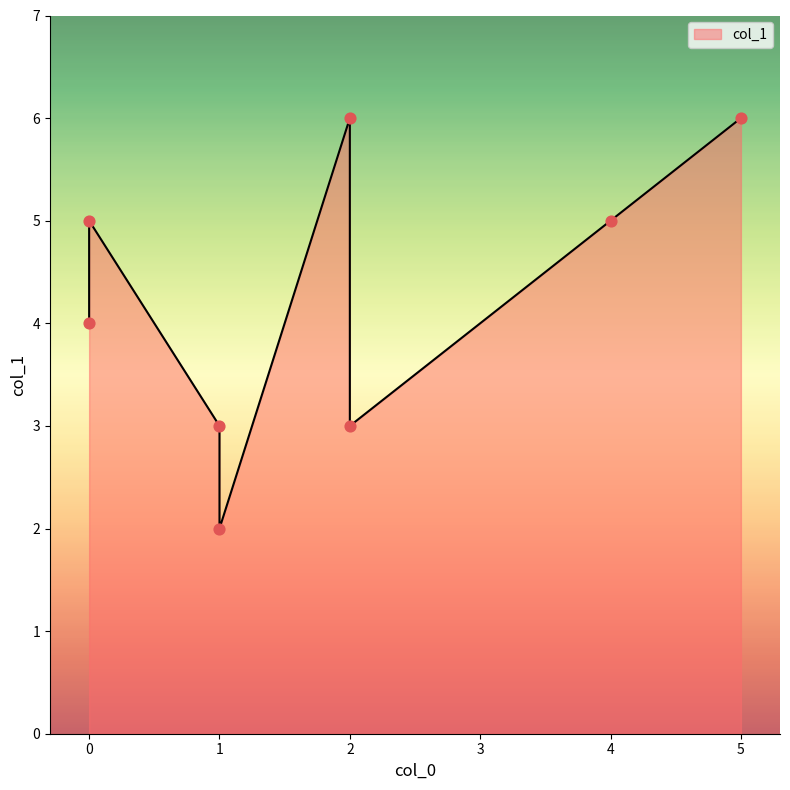

What is the change in value from 1 to 0?

+2